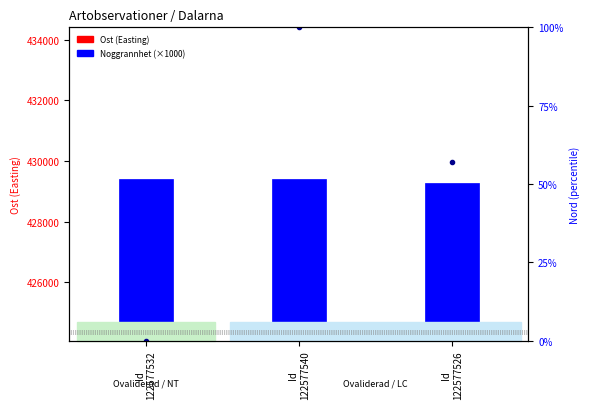

What is the sum of the Noggrannhet (×1000) values at Id
122577532 and Id
122577540?

10000